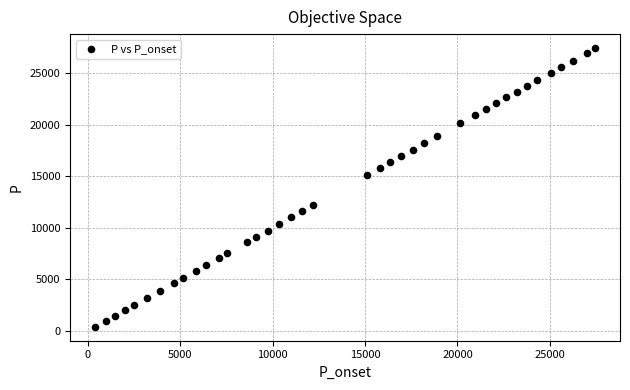

What Y value in the scatter plot is closest to 13927?

15096